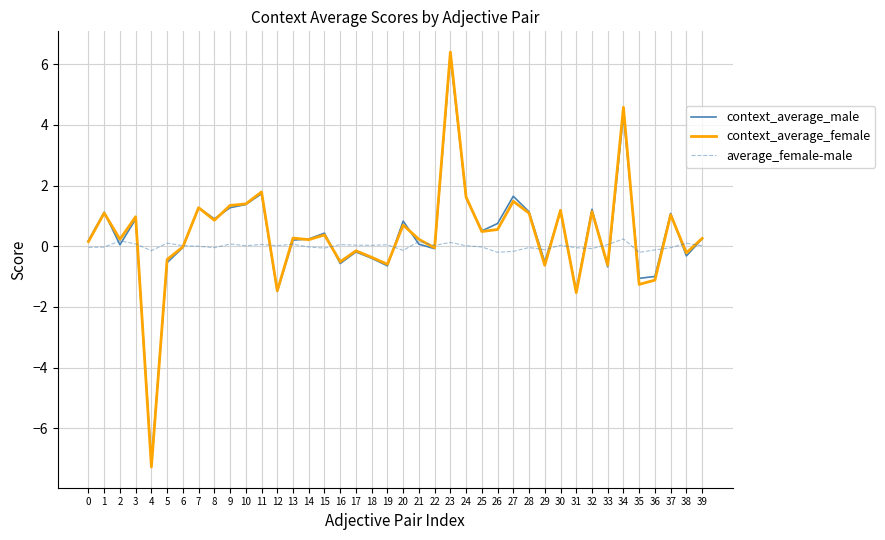

At how many categories does at least one series exceed 3?

2